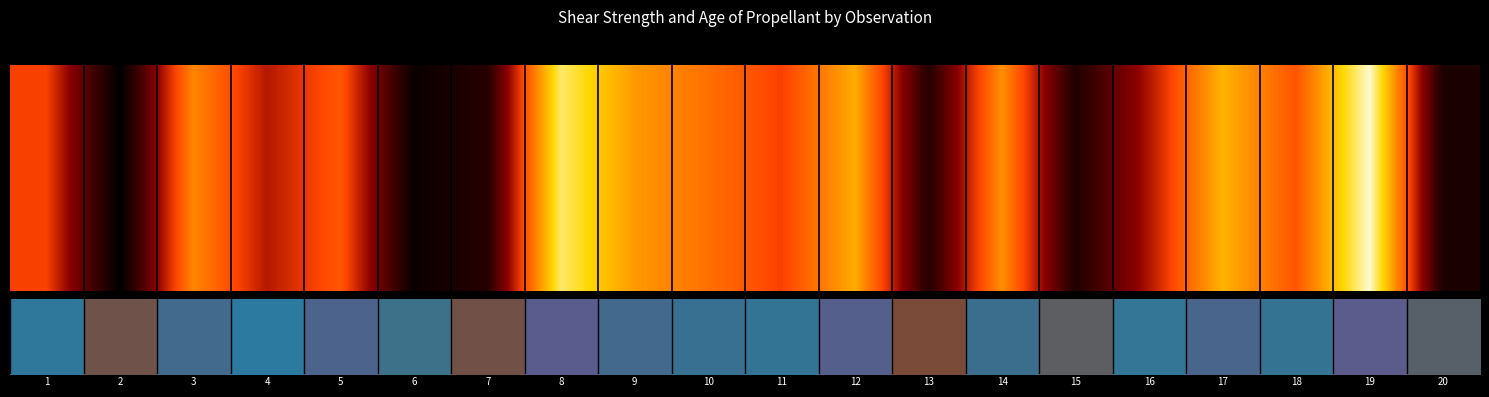

How many values are above zero?

19